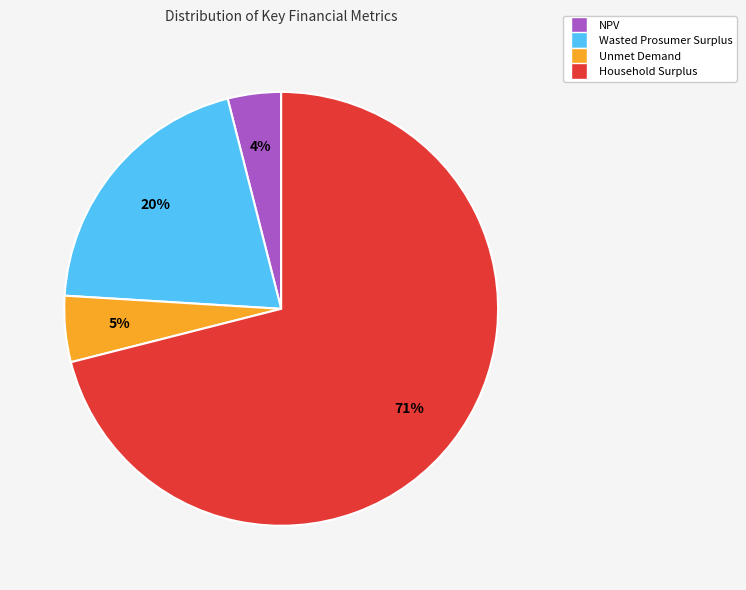

To the nearest percent, what is the combined percentage of Wasted Prosumer Surplus and Unmet Demand?

25%